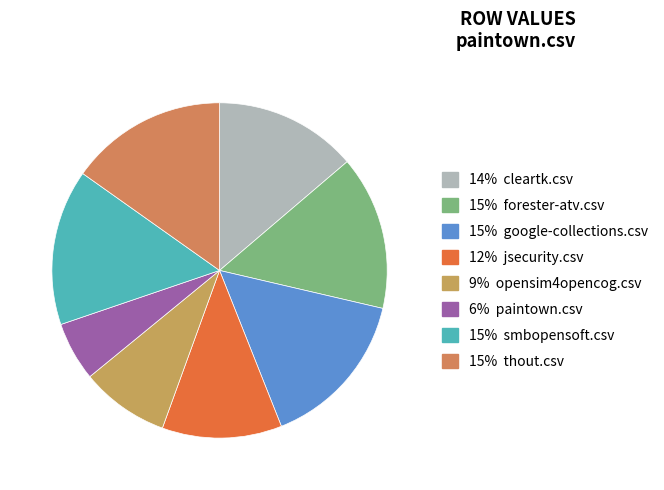

Which category has the biggest portion of the pie?

google-collections.csv